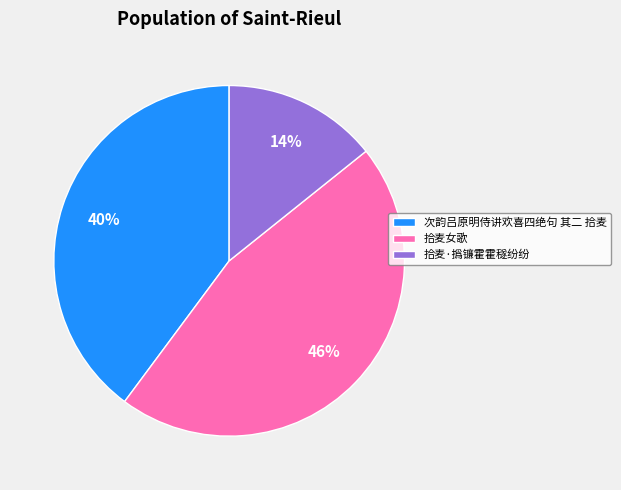

What is the largest slice in the pie chart?

拾麦女歌